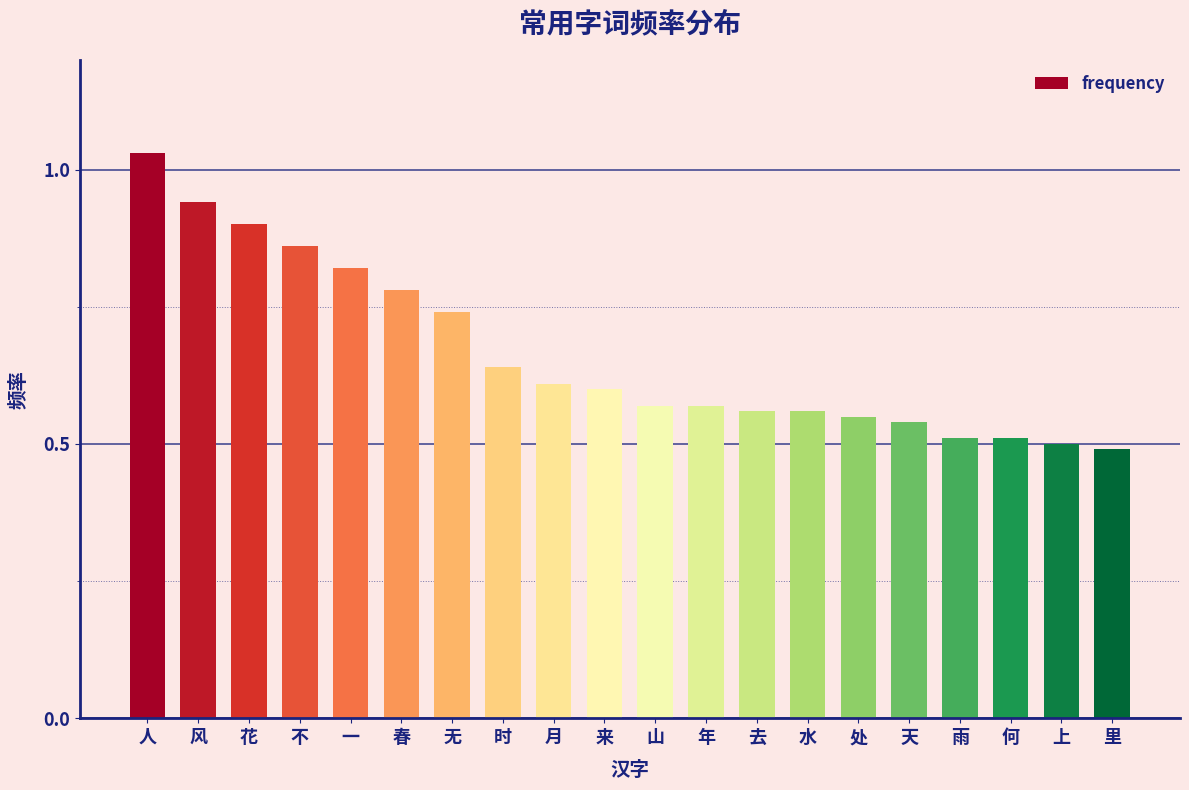

Does the chart contain any negative values?

No